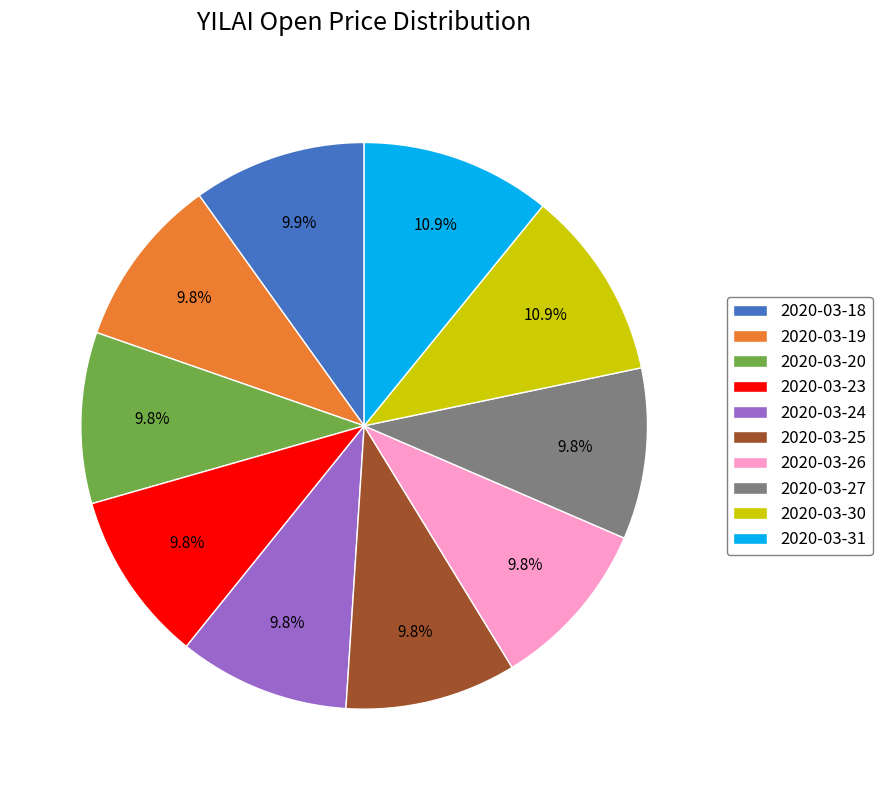

How many slices are in this pie chart?

10